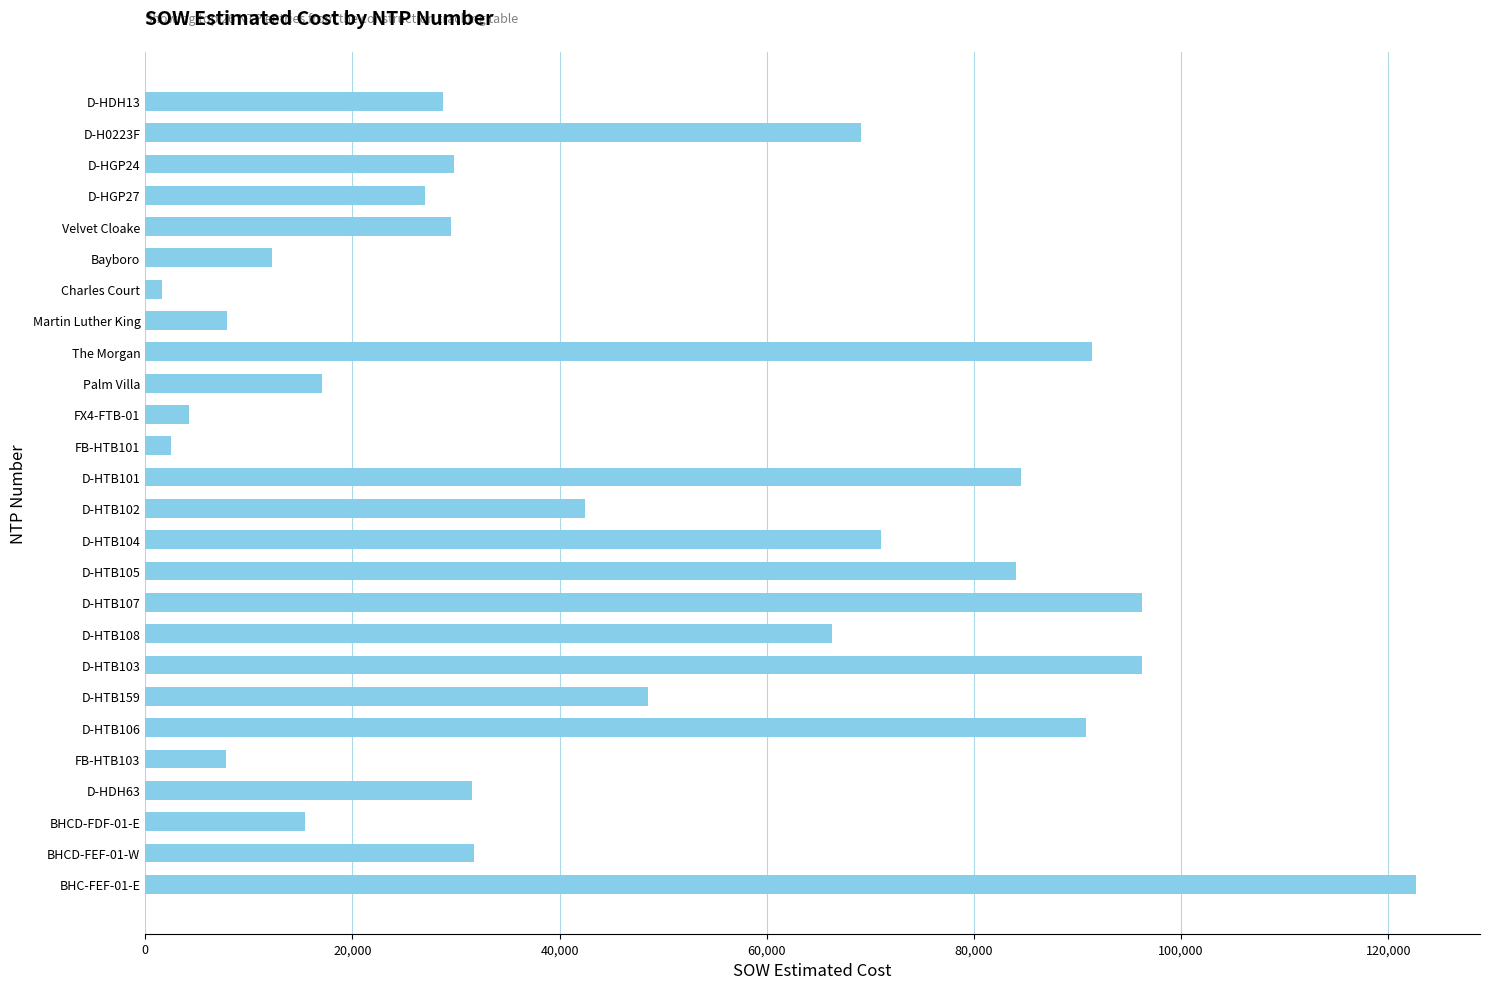

What is the label of the 15th bar from the top?

D-HTB104